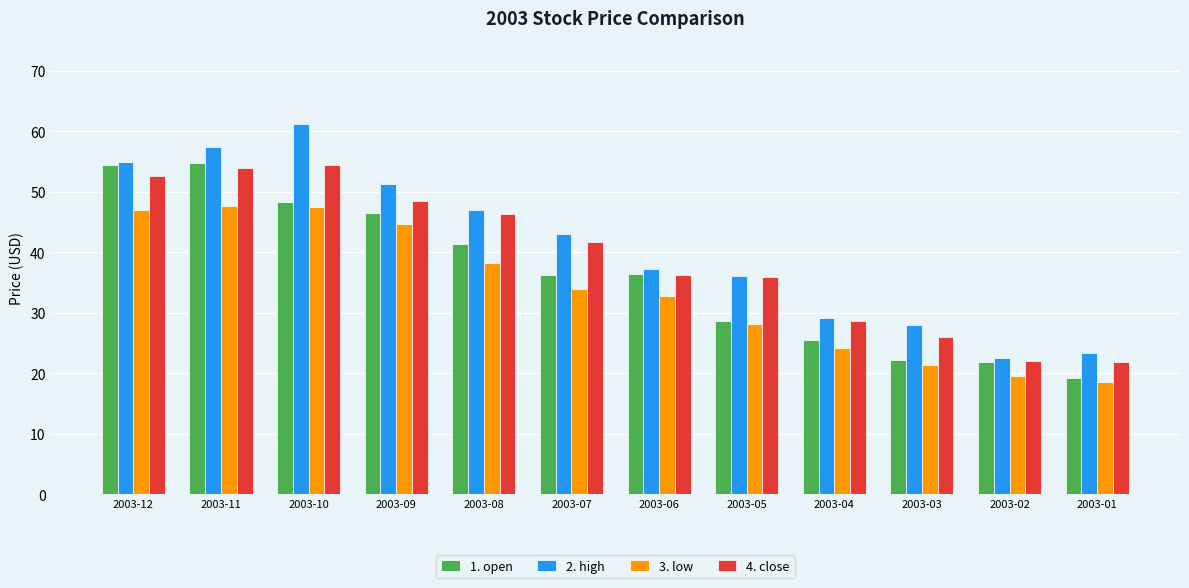

What is the total value across all series at 2003-05?

128.8